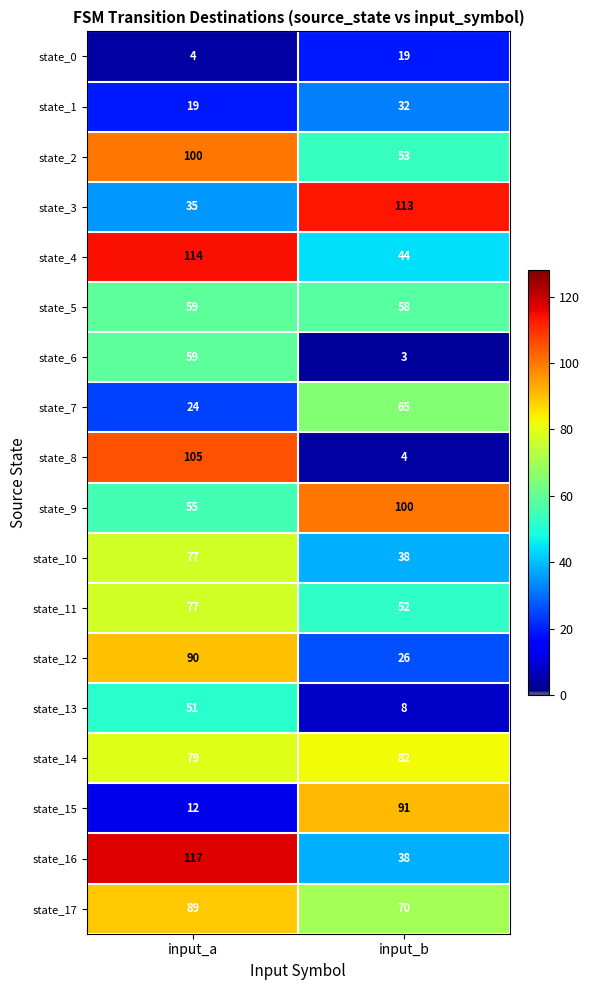

Where is state_3 nearest to the value 74?

input_a